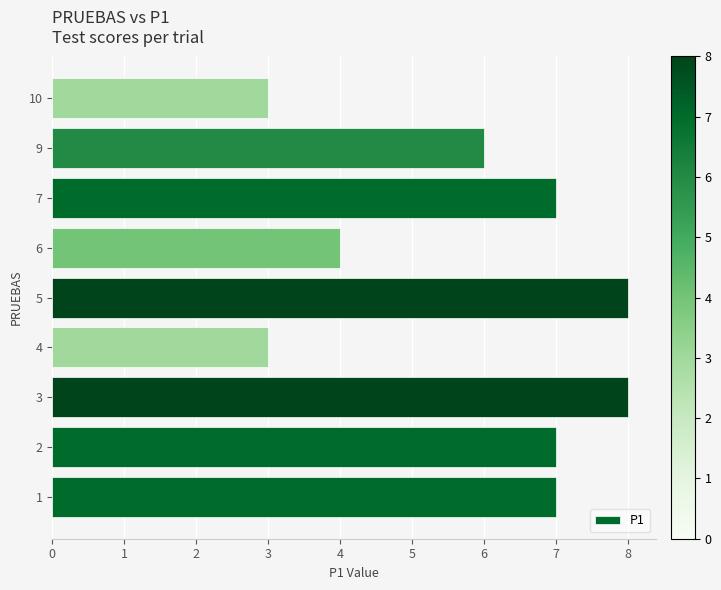

Reading top to bottom, extract all data points from this chart.

3	6	7	4	8	3	8	7	7